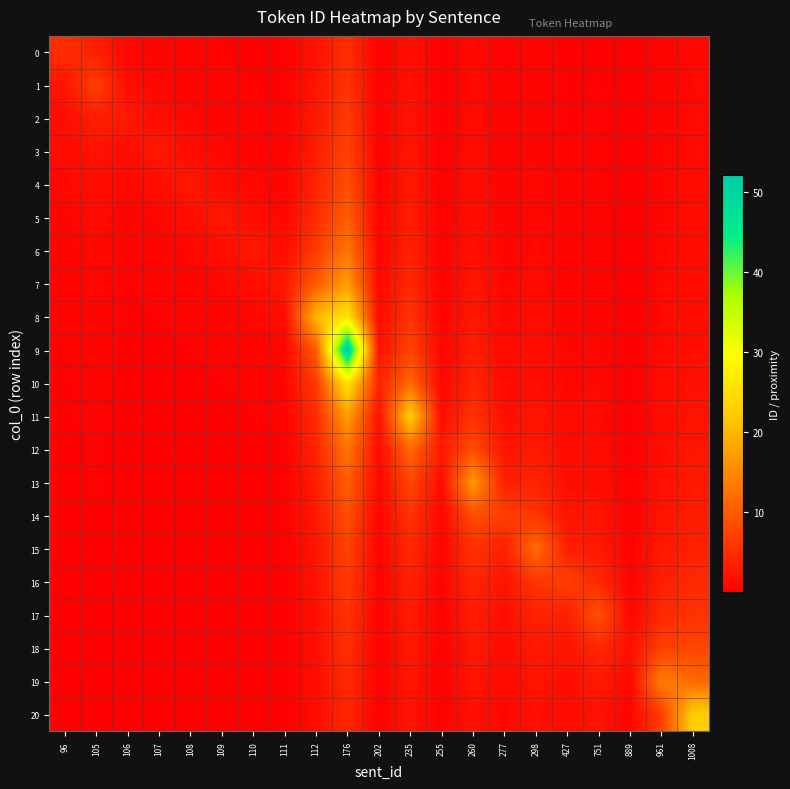

Which series changed the most between 277 and 961?

19